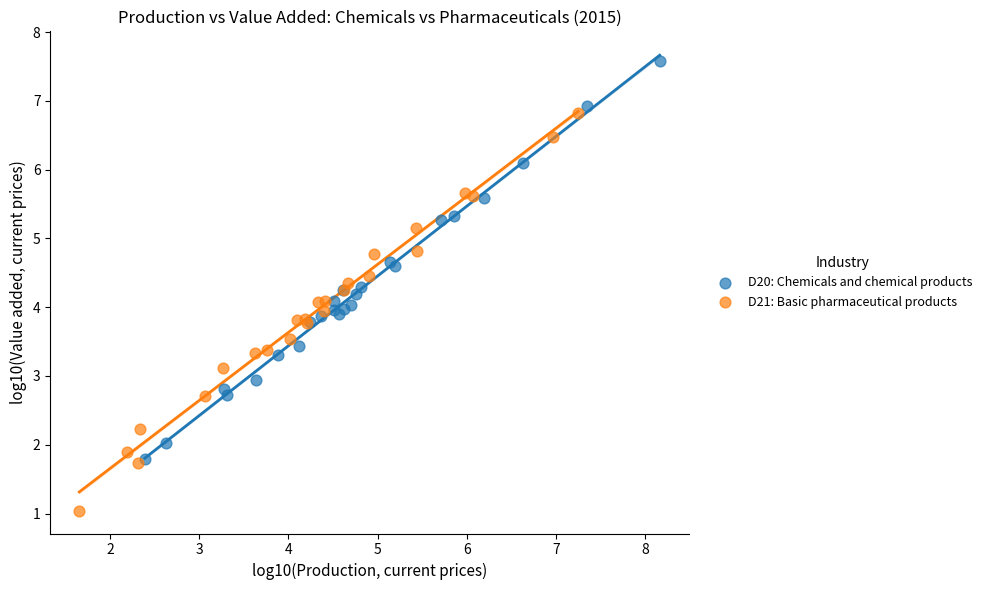

What are all the series names shown in the legend?

D20: Chemicals and chemical products, D21: Basic pharmaceutical products